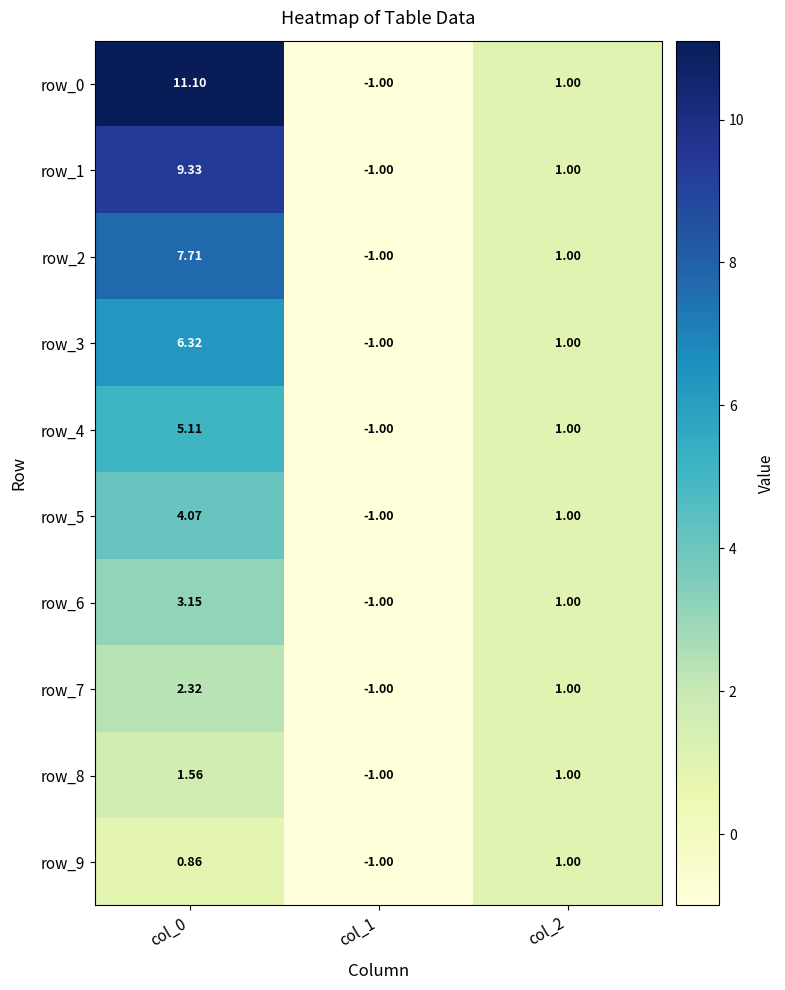

At which category is the sum across all series the highest?

col_0